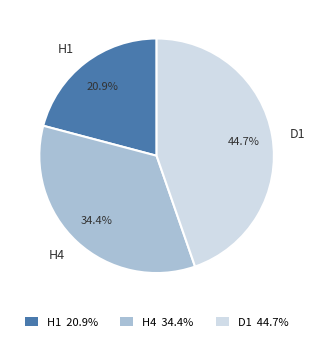

To the nearest percent, what percentage of the pie is D1?

45%